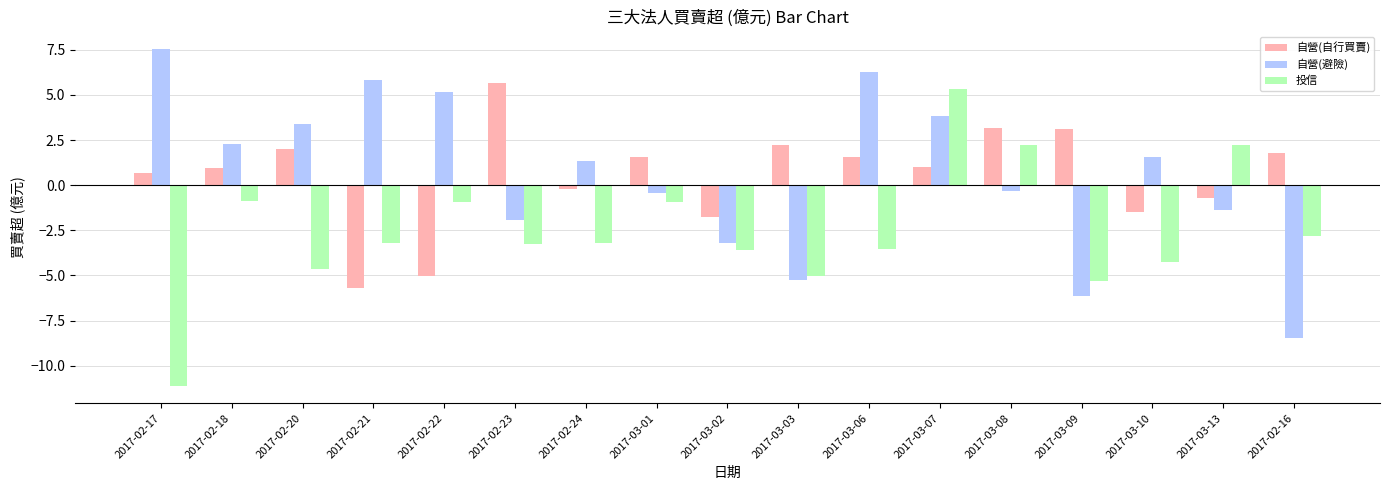

The 自營(避險) series shows 4.9 at 2017-02-17. True or false?

False